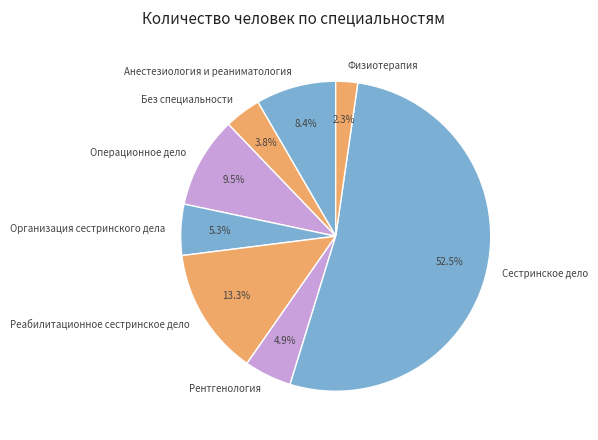

Which has a higher value, Физиотерапия or Операционное дело?

Операционное дело